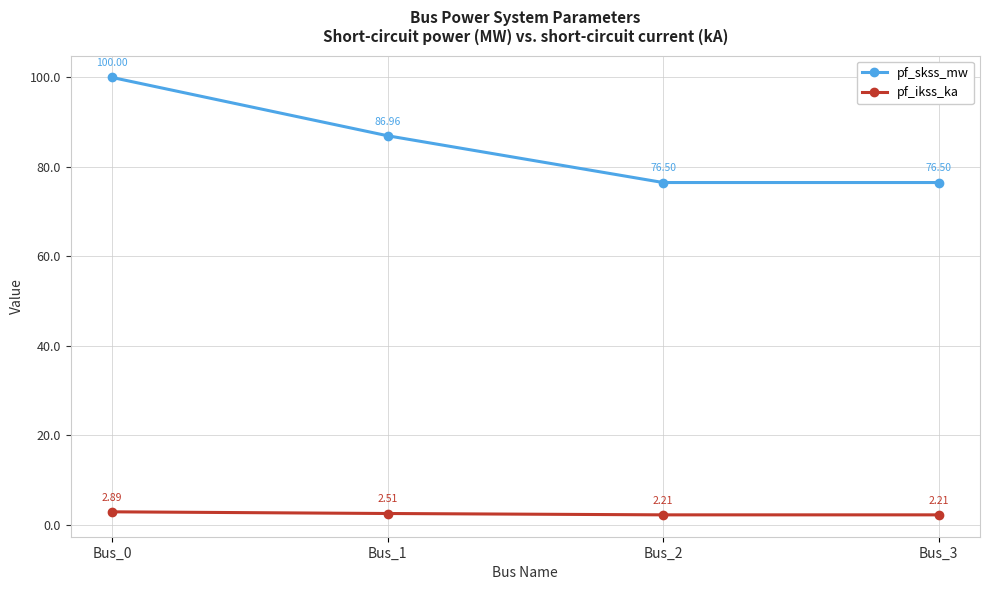

What is the value of the pf_skss_mw point at the 2nd from the left?

87.0